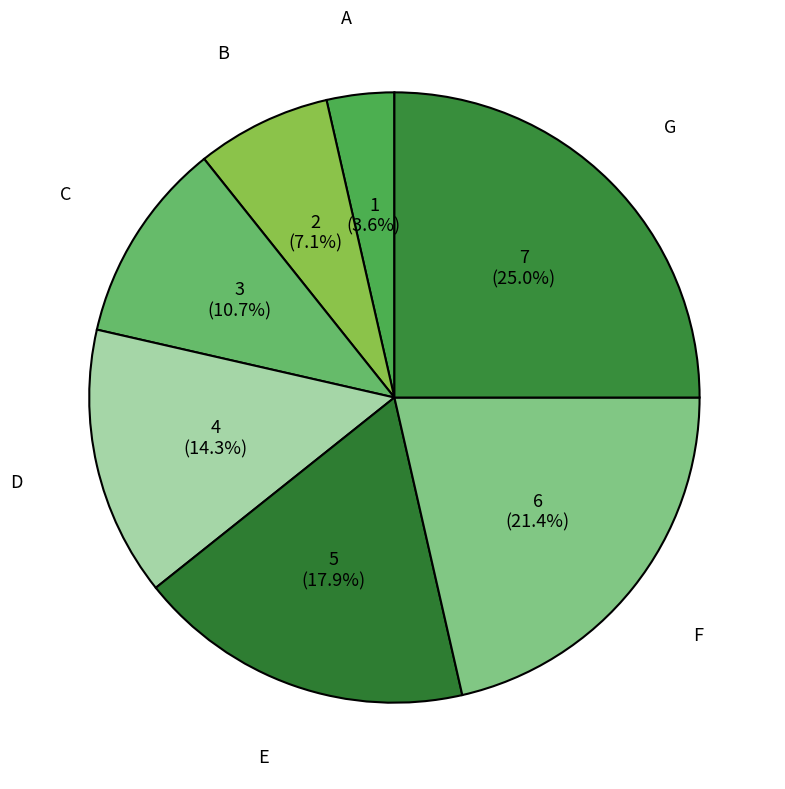

Rank the categories by value from lowest to highest.

A, B, C, D, E, F, G